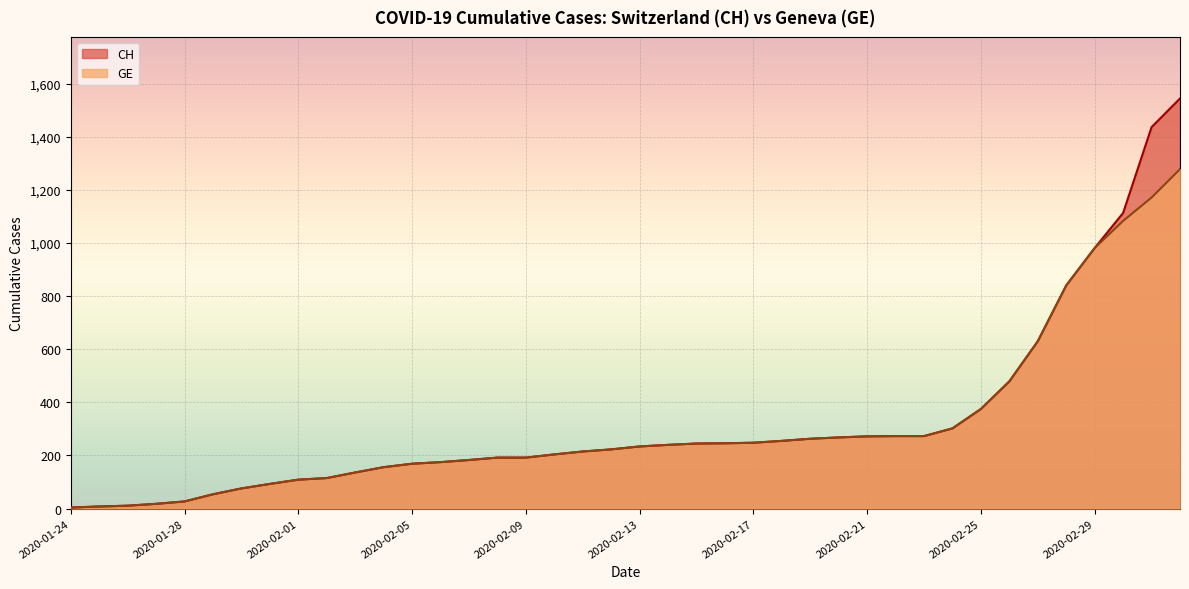

What is the difference between the maximum and minimum values in the CH series?

1540